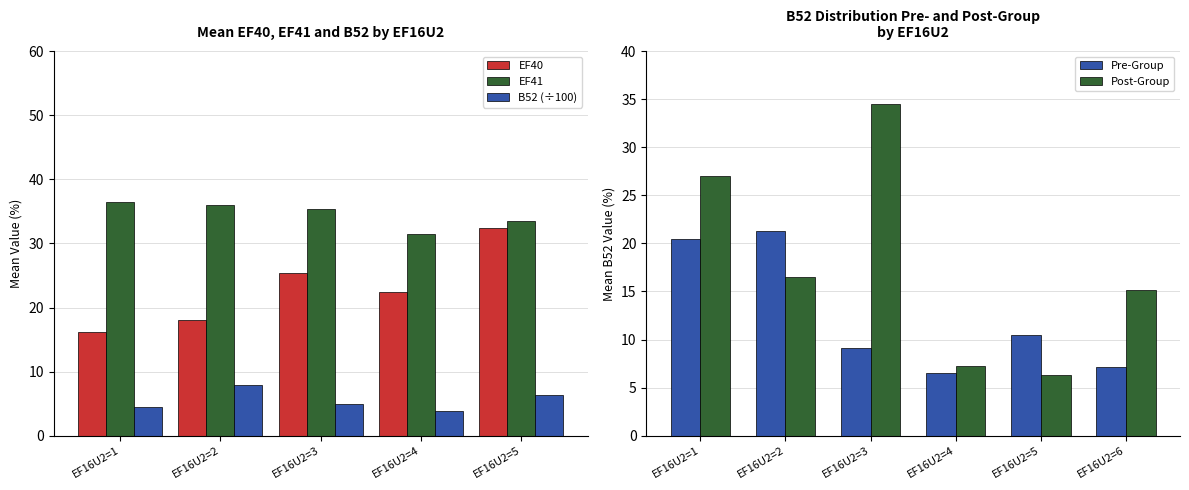

What is the highest value of the B52 (÷100) series?

7.9